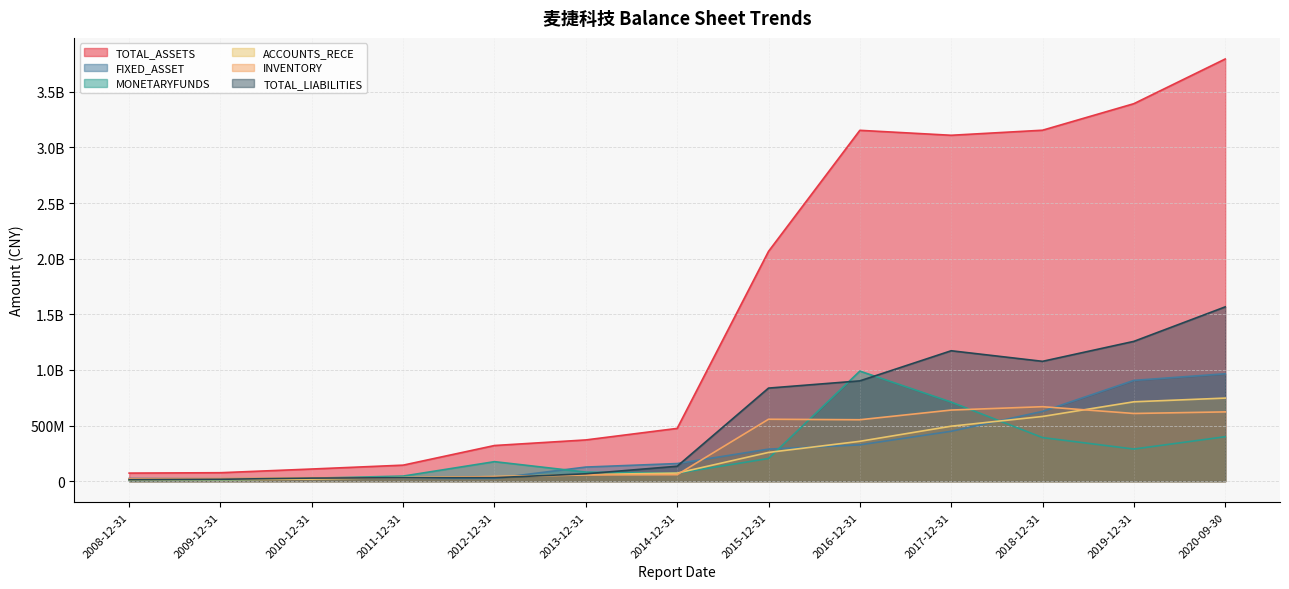

What is the sum of the TOTAL_ASSETS values at 2009-12-31 and 2016-12-31?

3229792526.6